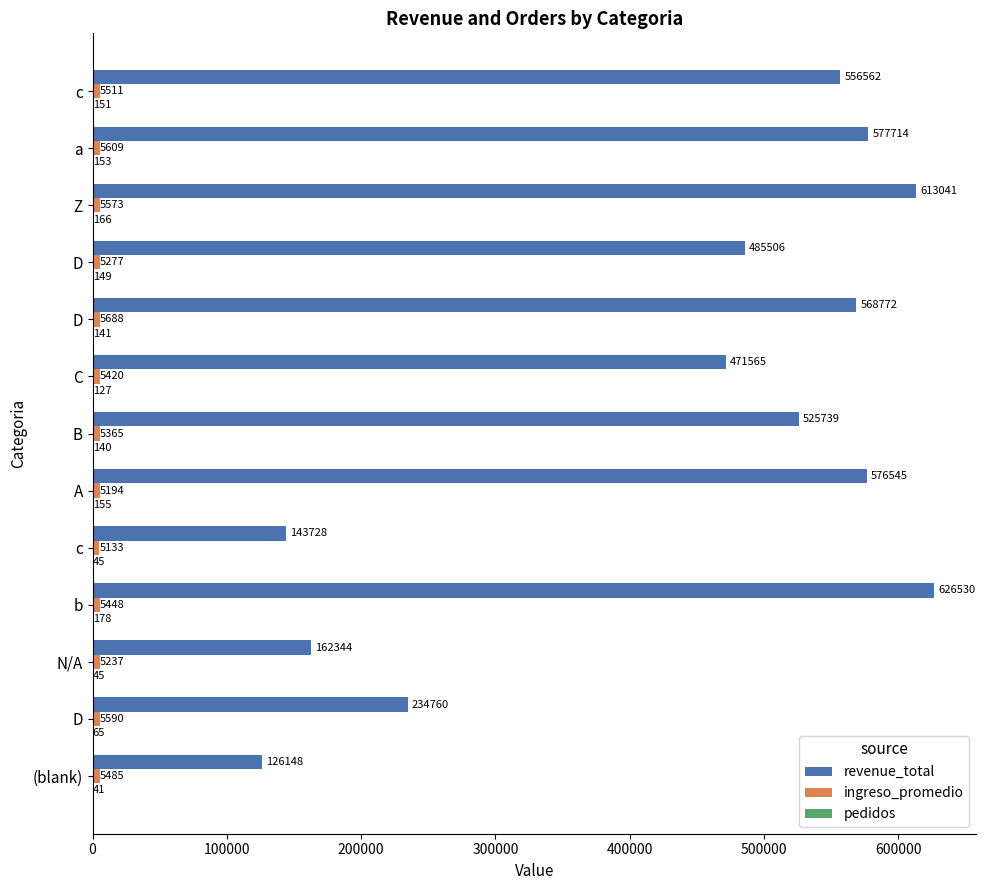

What is the maximum value shown in the chart?

626530.3